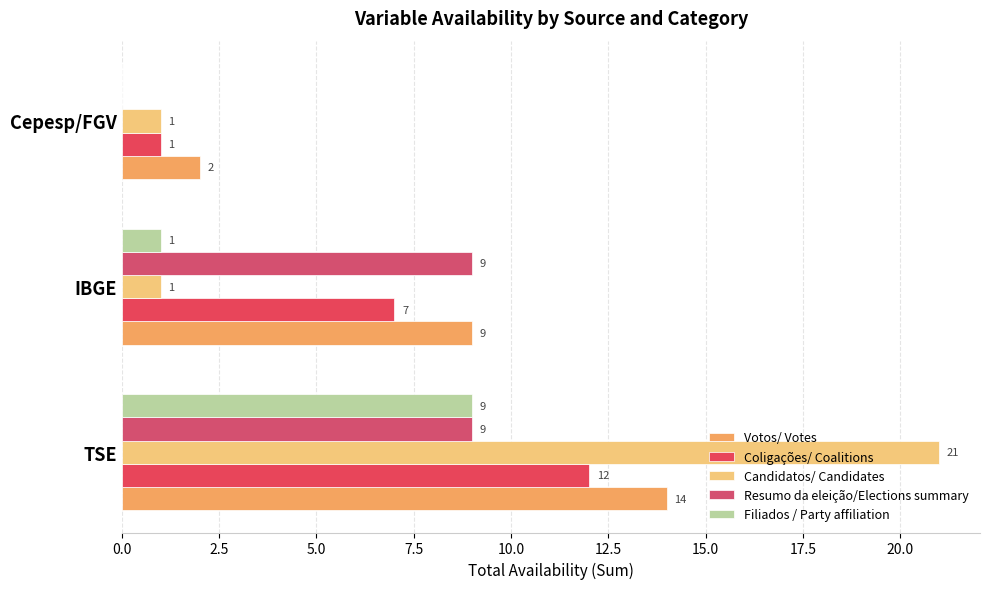

At which label is Resumo da eleição/Elections summary closest to 4?

Cepesp/FGV